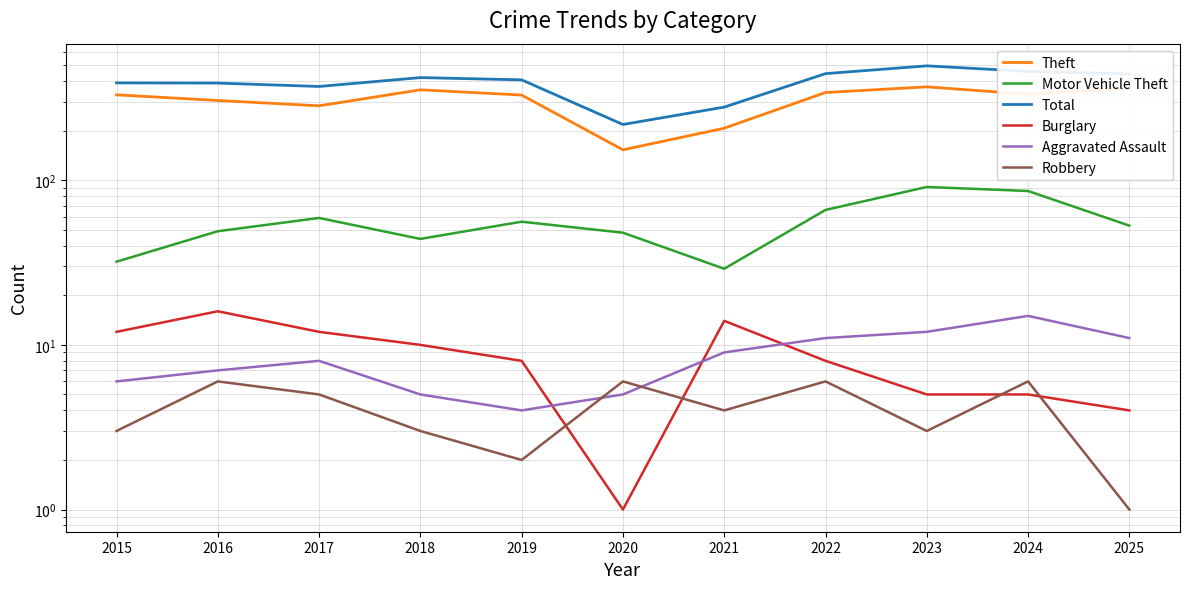

In Aggravated Assault, how many points are higher than both neighbors (excluding endpoints)?

2